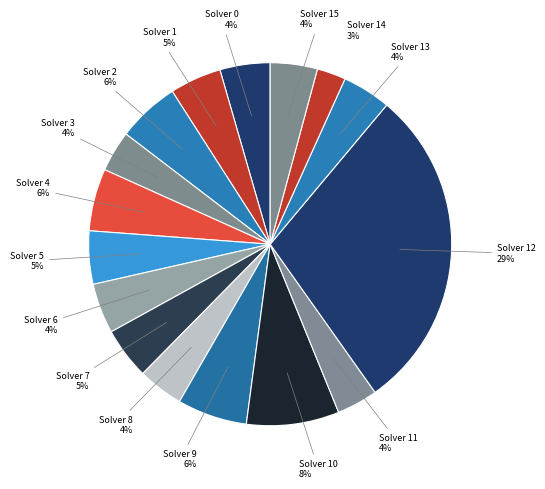

Does any single category account for the majority?

No